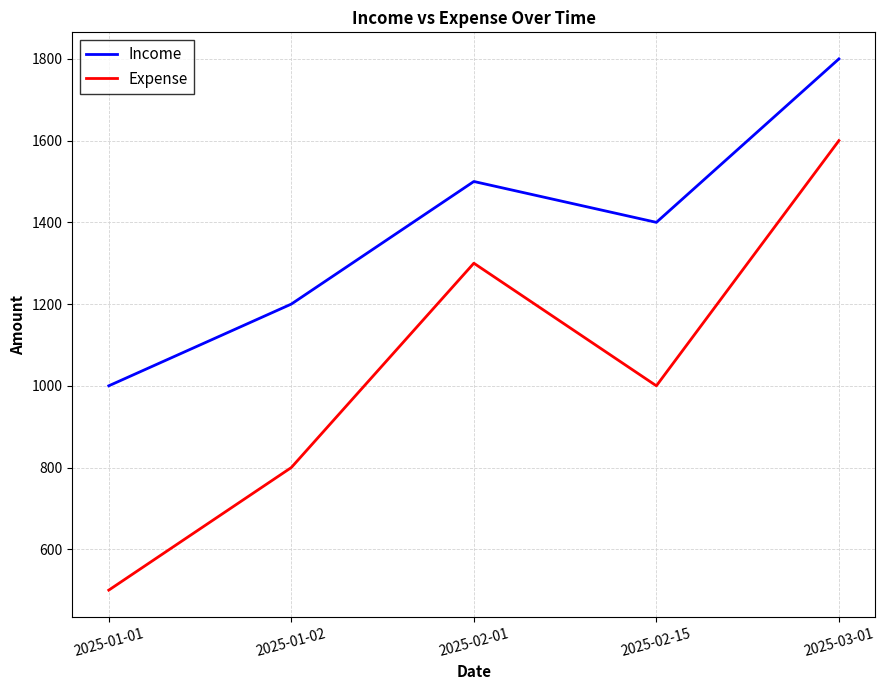

Which series changed the most between 2025-01-01 and 2025-03-01?

Expense